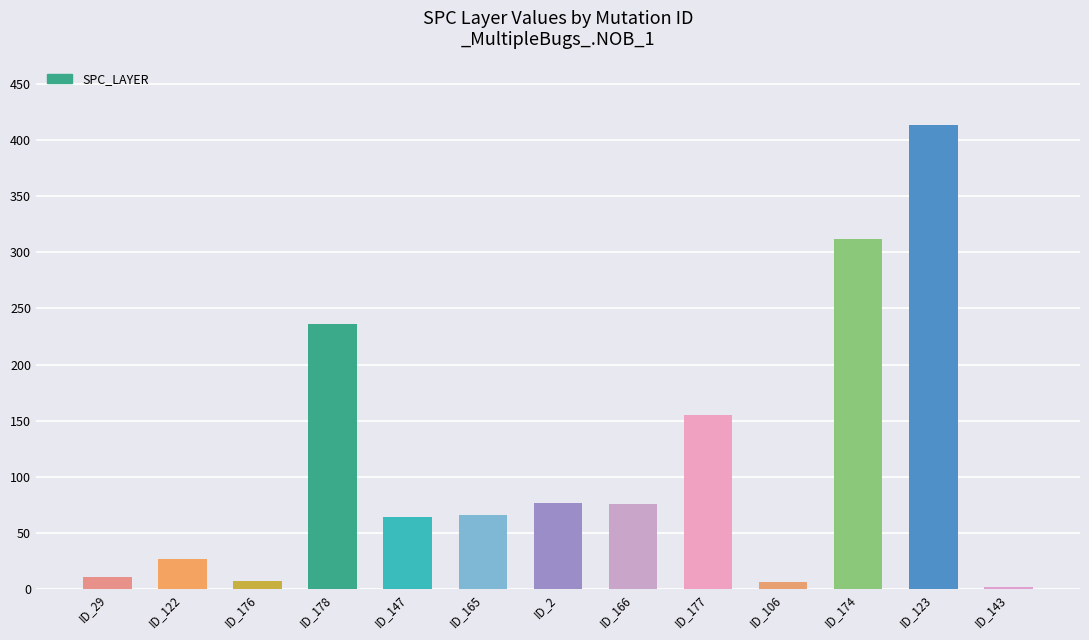

What is the sum of all values?

1452